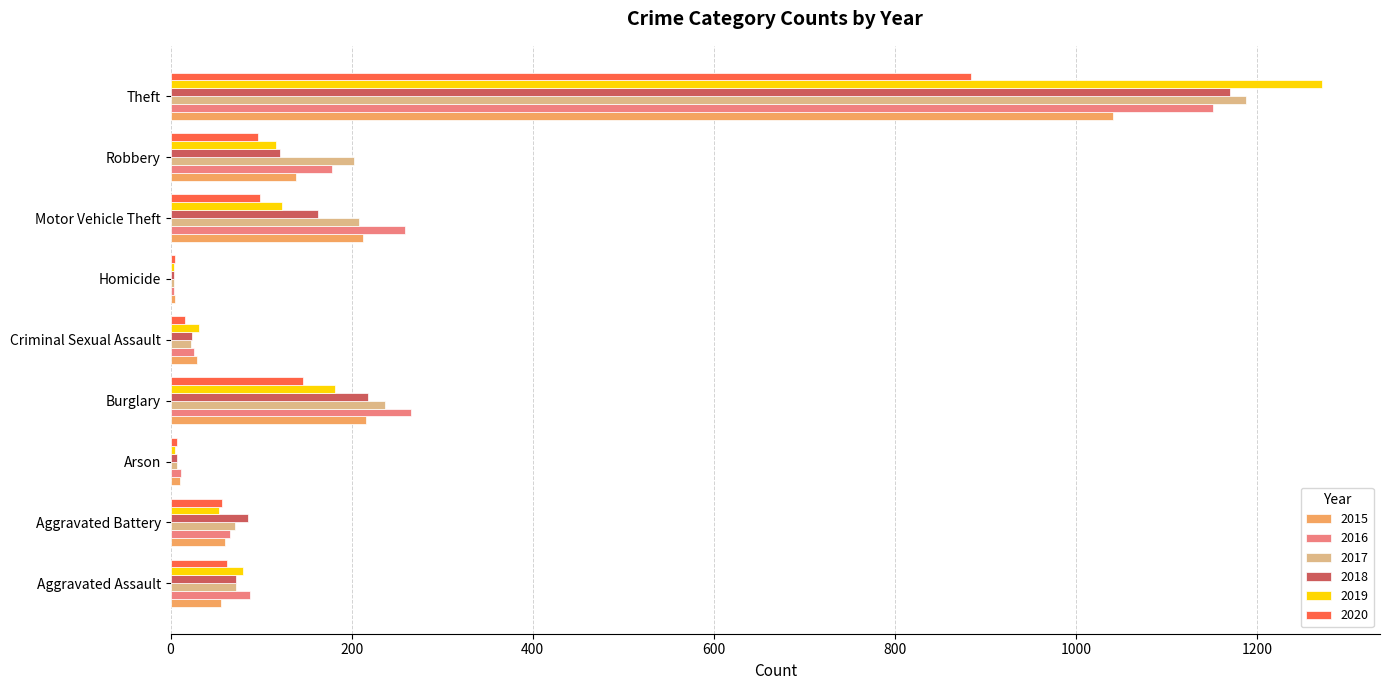

What is the total value across all series at Motor Vehicle Theft?

1064